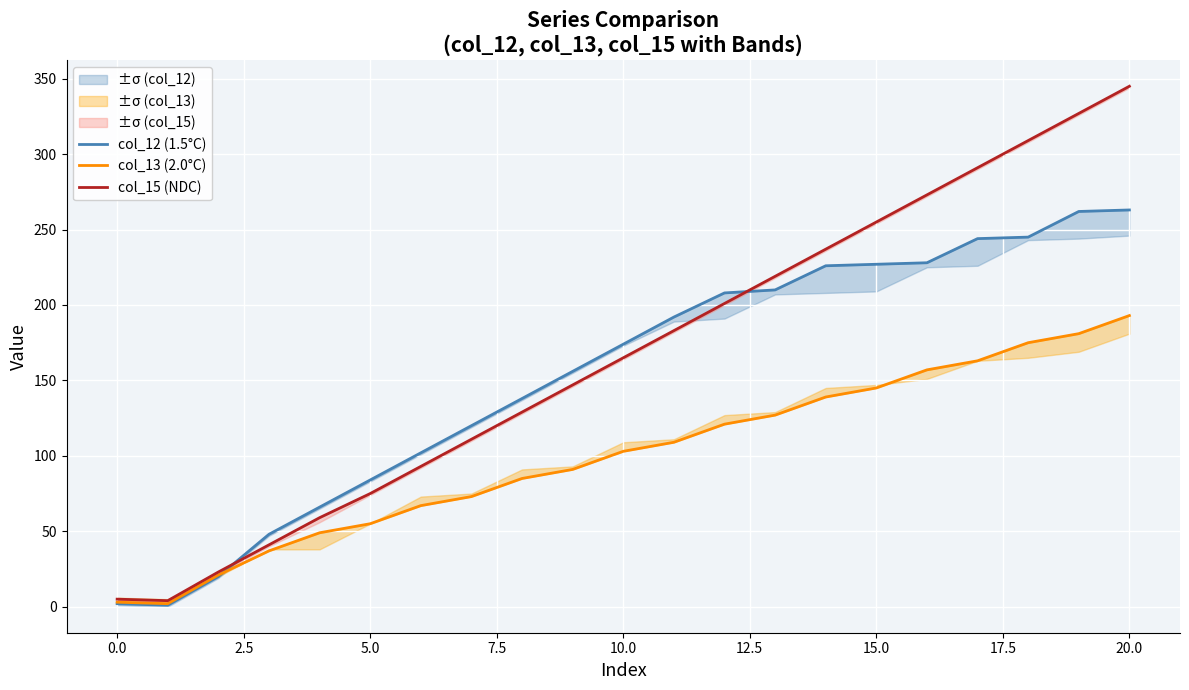

What is the difference between the maximum and minimum values in the col_13 (2.0°C) series?

191